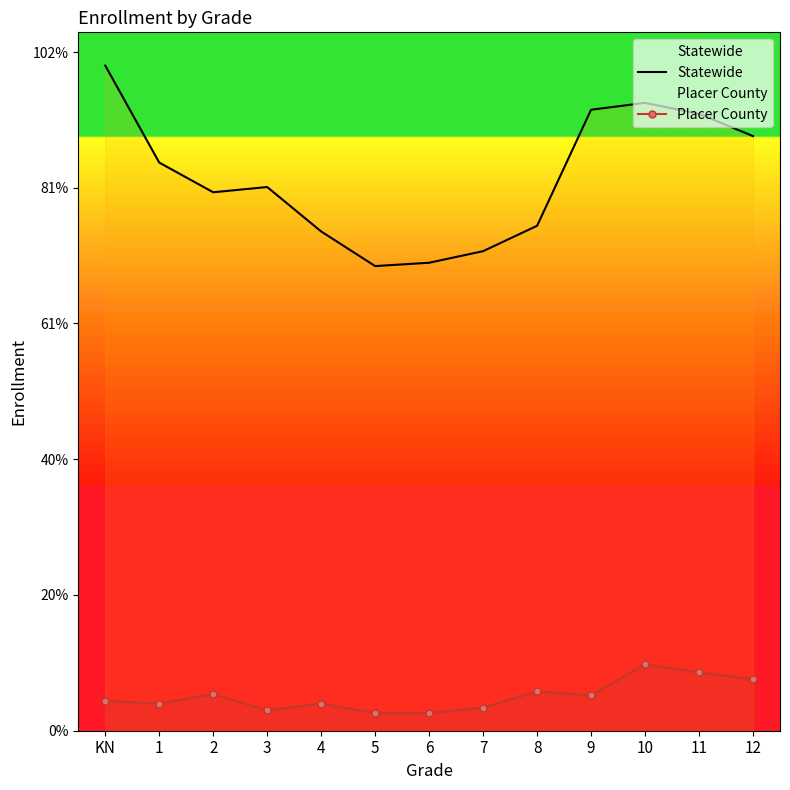

The value of Placer County at 8 is 10.2. True or false?

False